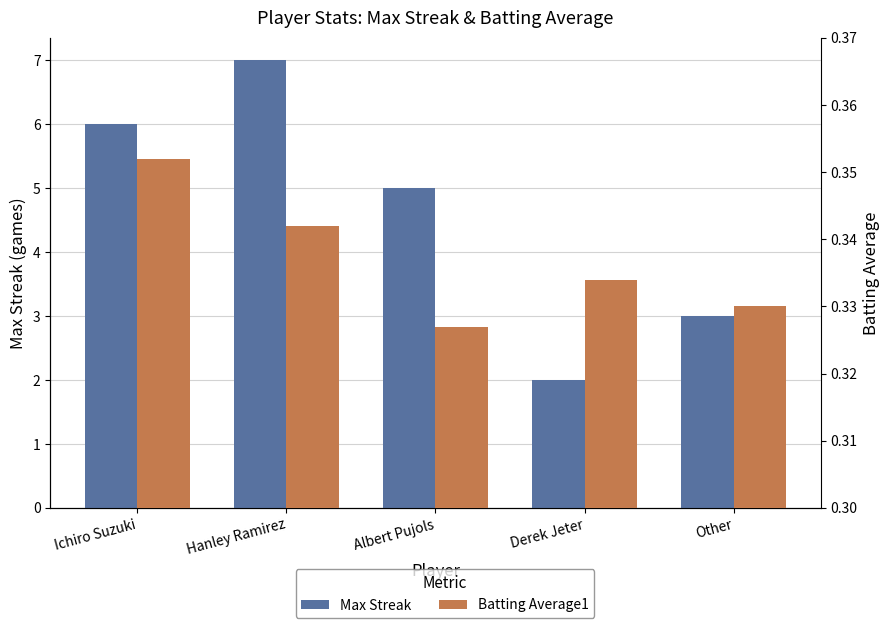

How many data points does each series have?

5